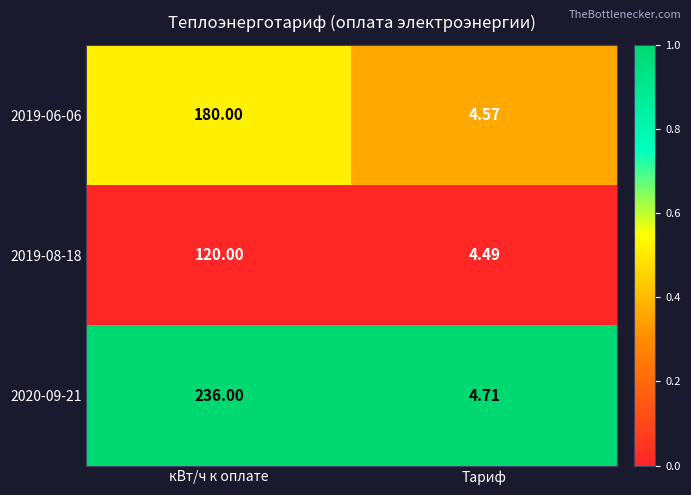

Which category has the lowest value across all series?

Тариф